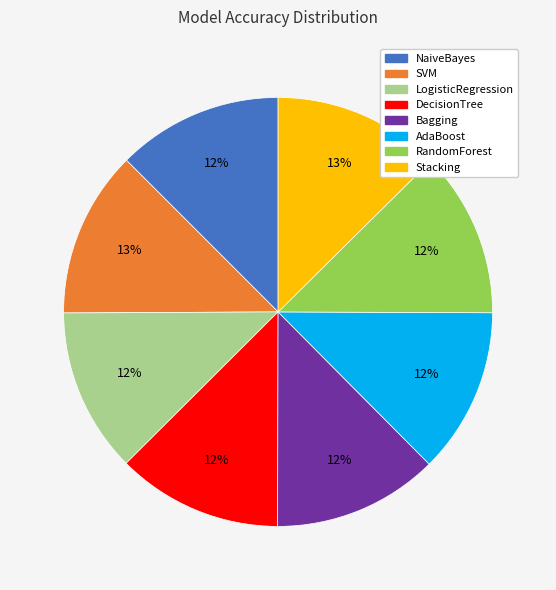

Combined, do SVM and Stacking account for over 50%?

No